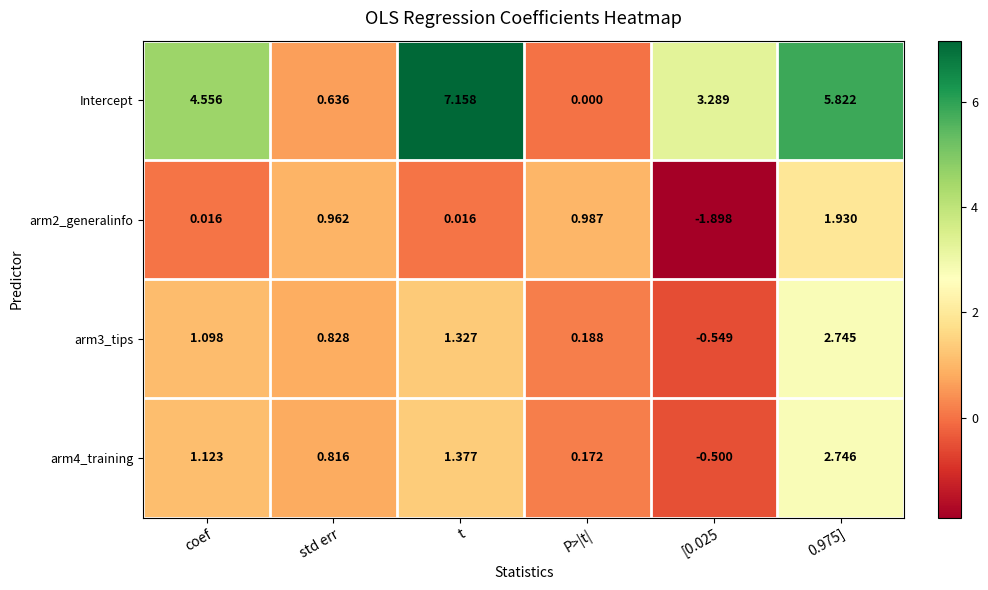

Which series has the largest total across all categories?

Intercept